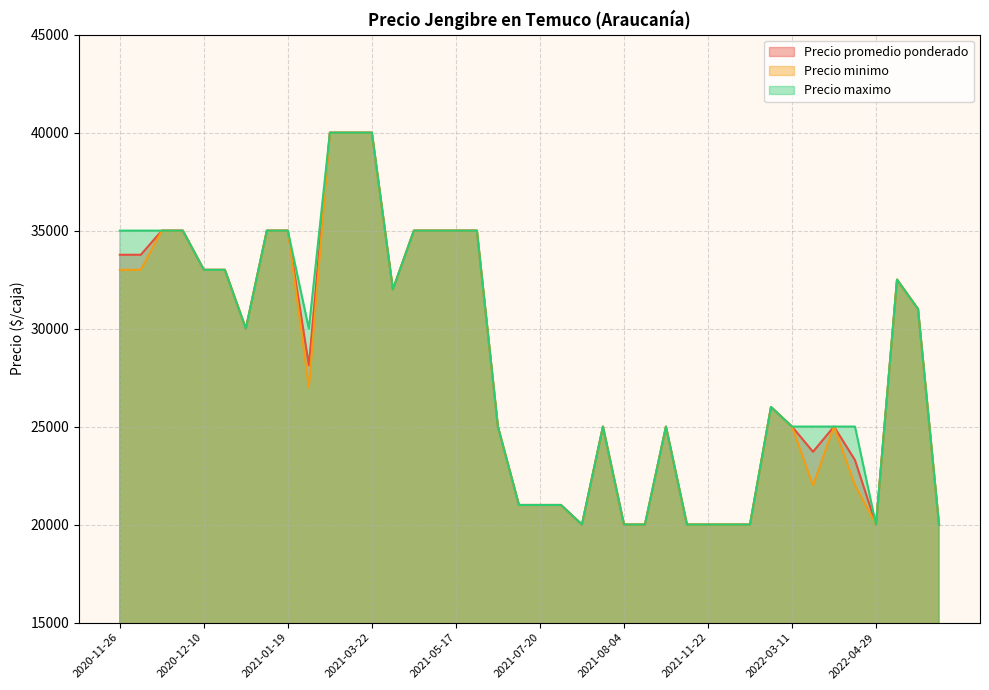

Where does the Precio minimo series first go above 27000?

2020-11-26